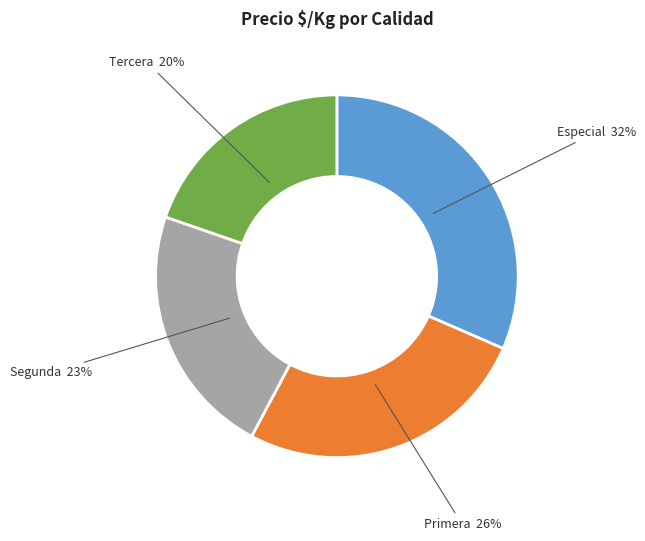

To the nearest percent, what is the difference between the largest and smallest slice percentages?

12%